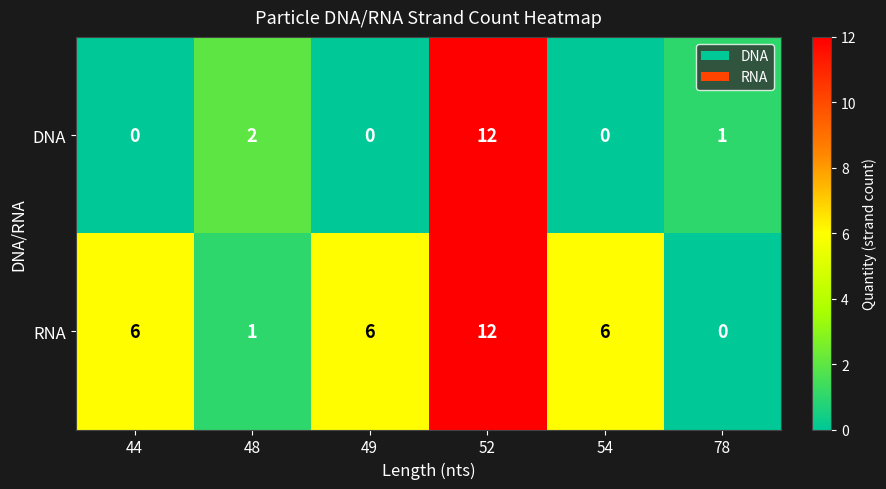

What is the highest value of the RNA series?

12